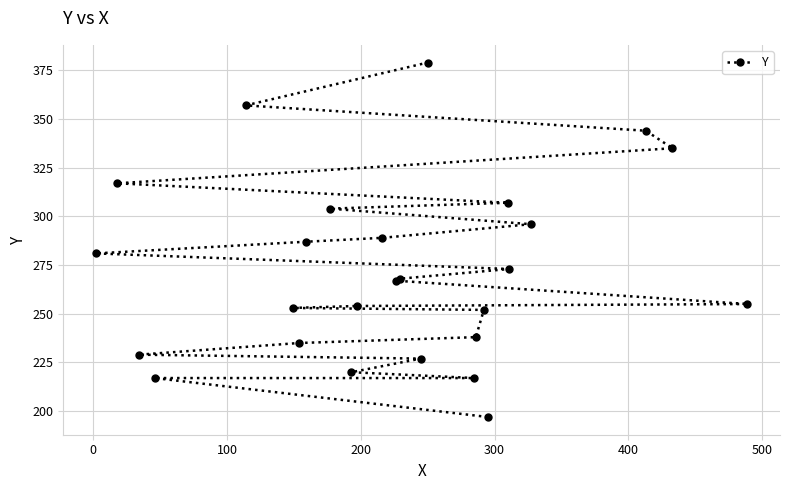

Is this an area chart (filled region under the line)?

No